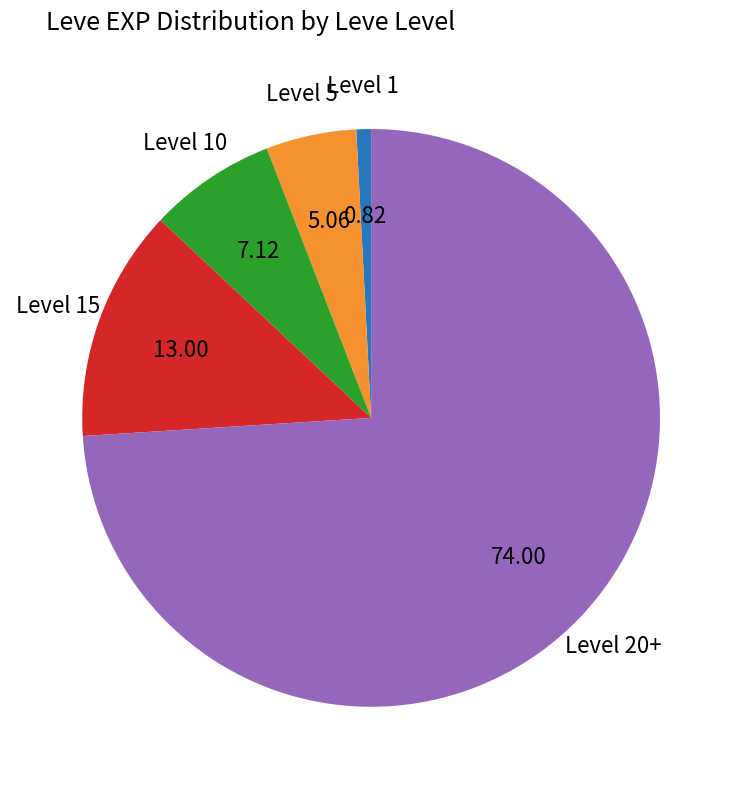

Is there any slice that represents more than half of the pie?

Yes